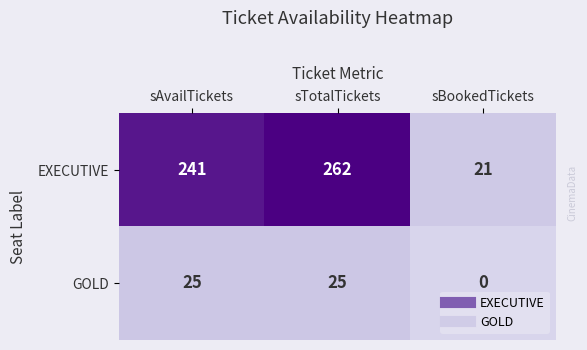

How many categories are shown in the chart?

3